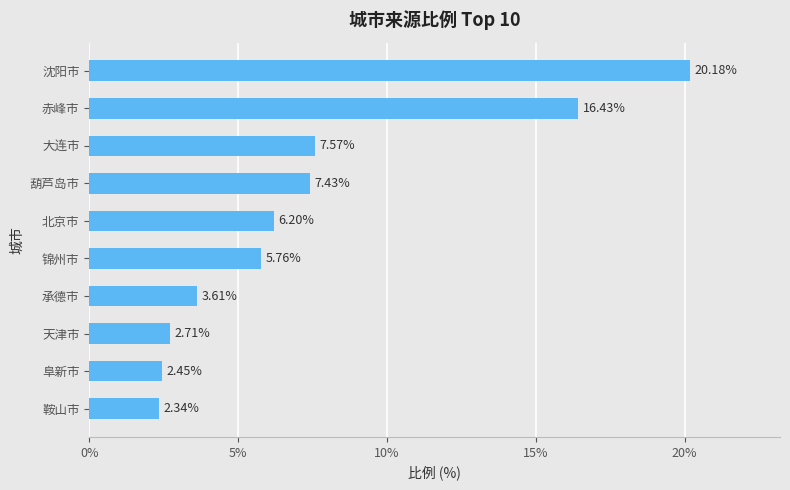

List the labels in order of value, largest first.

沈阳市, 赤峰市, 大连市, 葫芦岛市, 北京市, 锦州市, 承德市, 天津市, 阜新市, 鞍山市